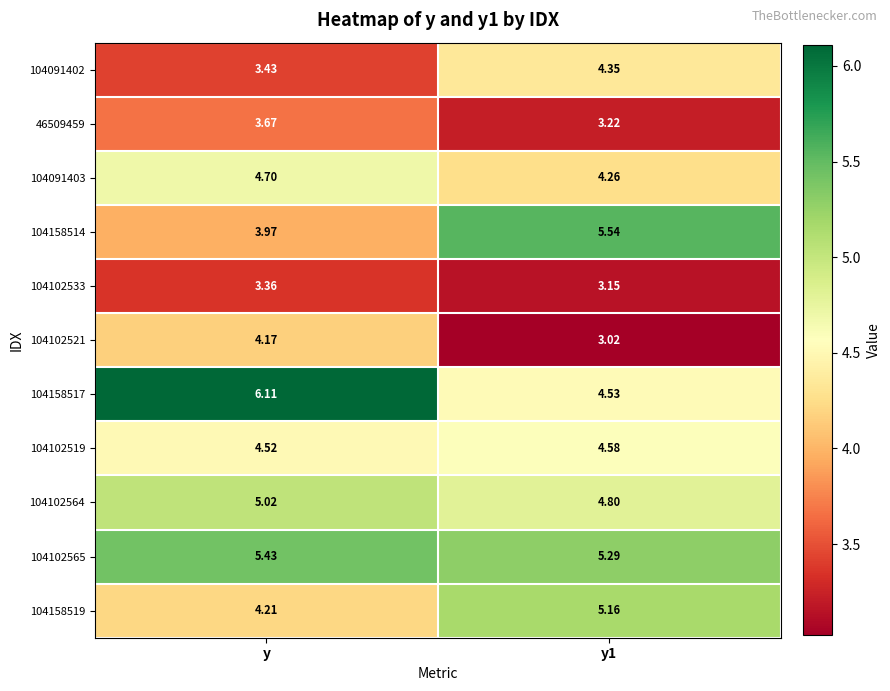

Which category has the highest value in the 104091403 series?

y